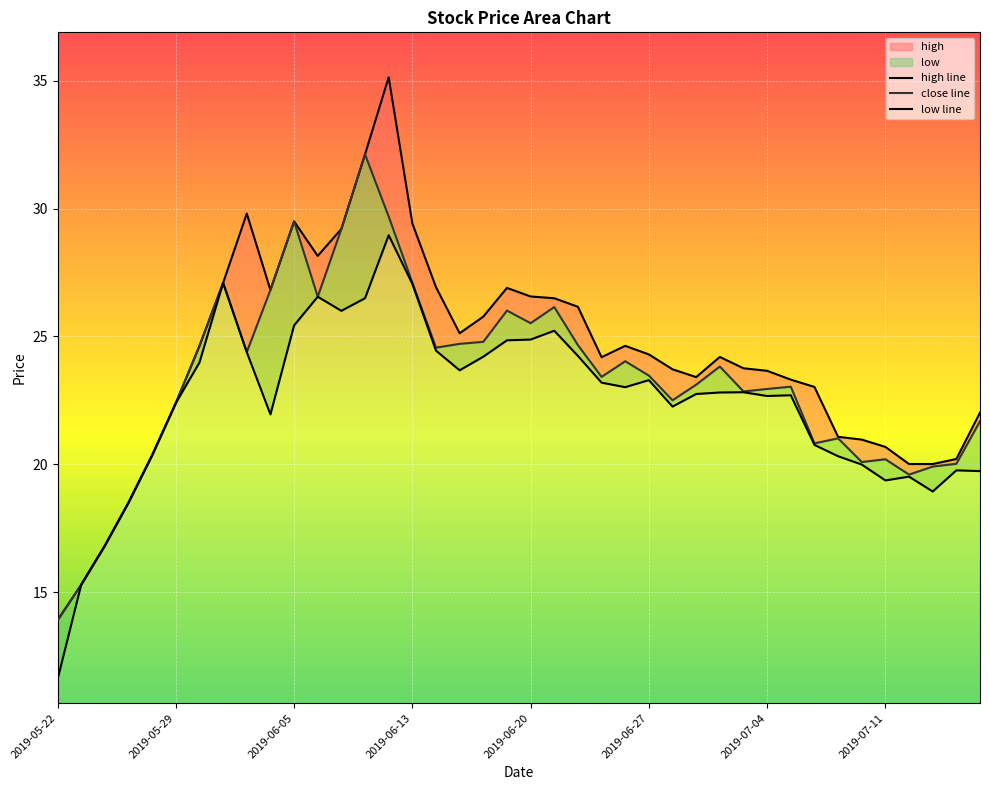

What is the value of the close line point at the 16th from the left?

27.1